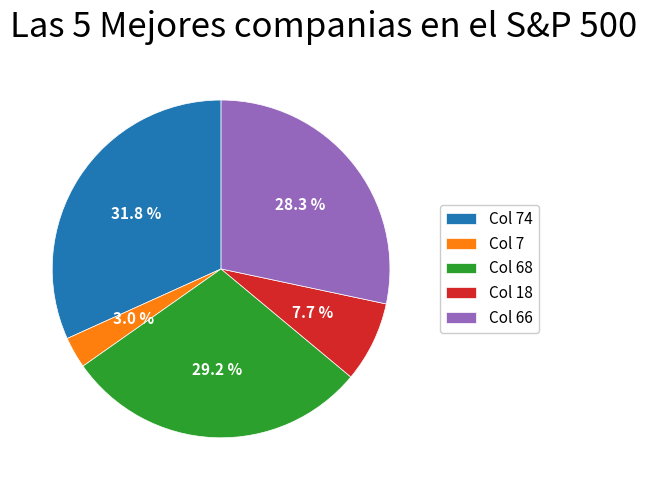

Rank the categories by value from lowest to highest.

Col 7, Col 18, Col 66, Col 68, Col 74